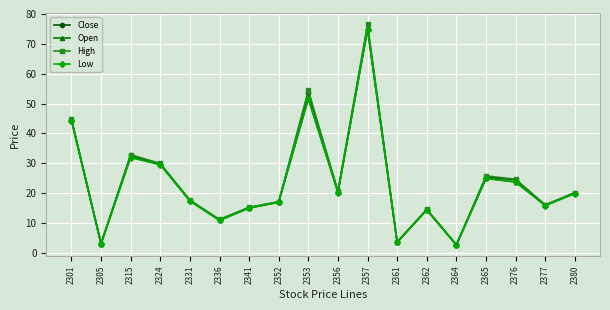

Which series has the largest range (max minus min)?

High